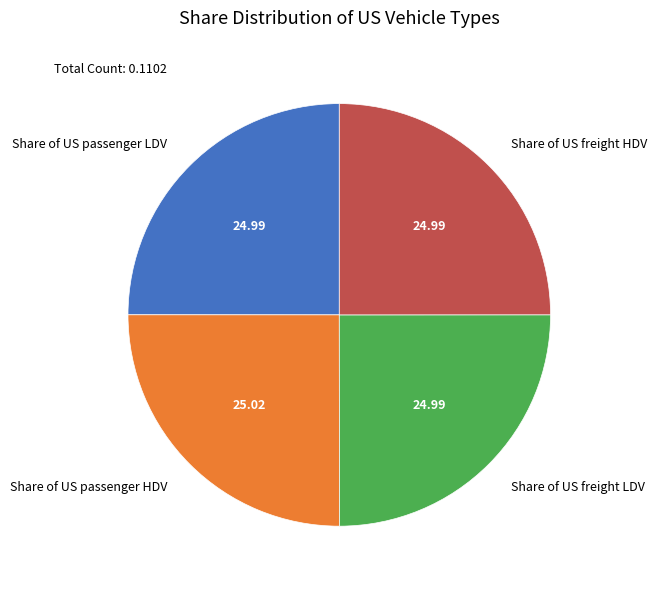

Is there a majority slice in this chart?

No